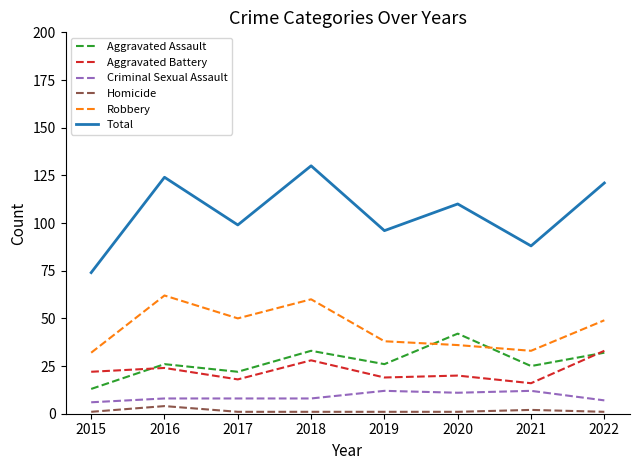

Between 2015 and 2020, which series saw the biggest shift?

Total